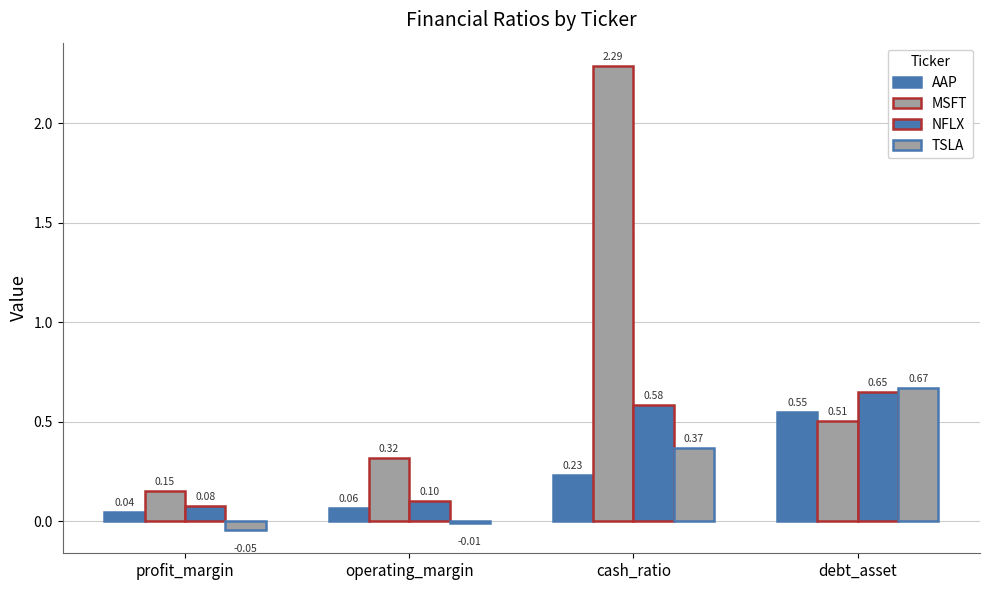

Are the bars horizontal?

No